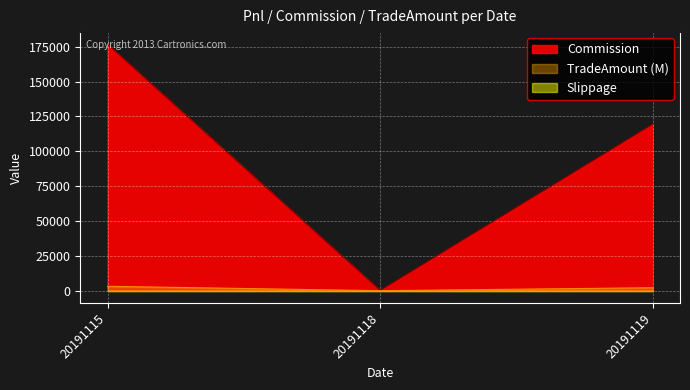

At which category is the sum across all series the highest?

20191115